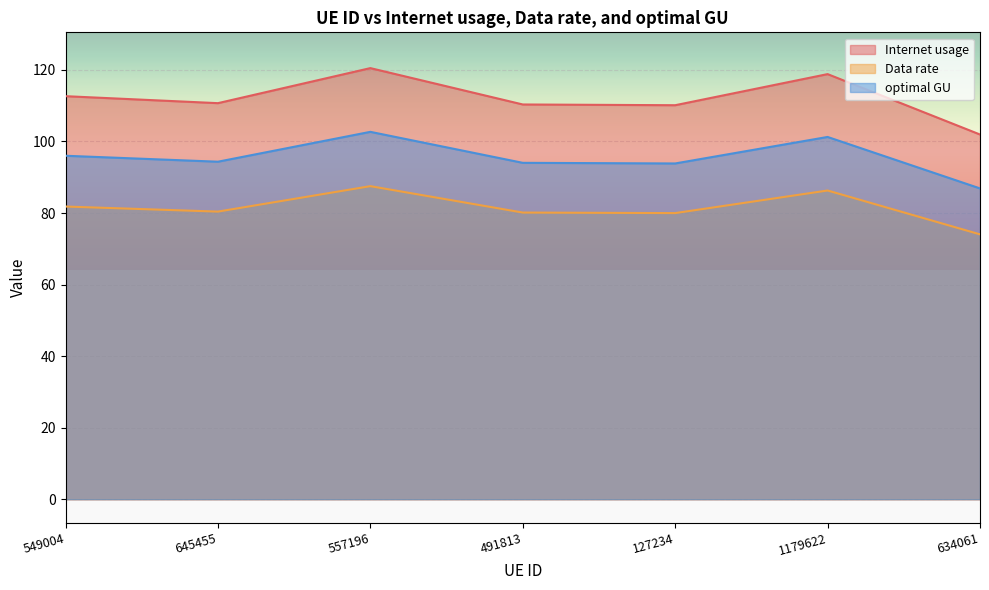

True or false: optimal GU and Data rate cross at least once.

False